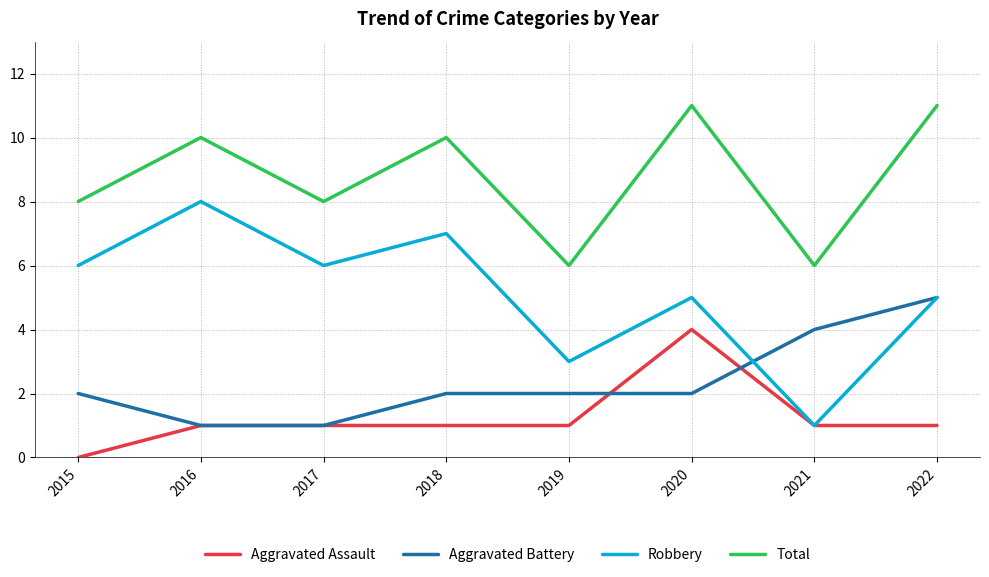

What is the sum of all Total values?

70